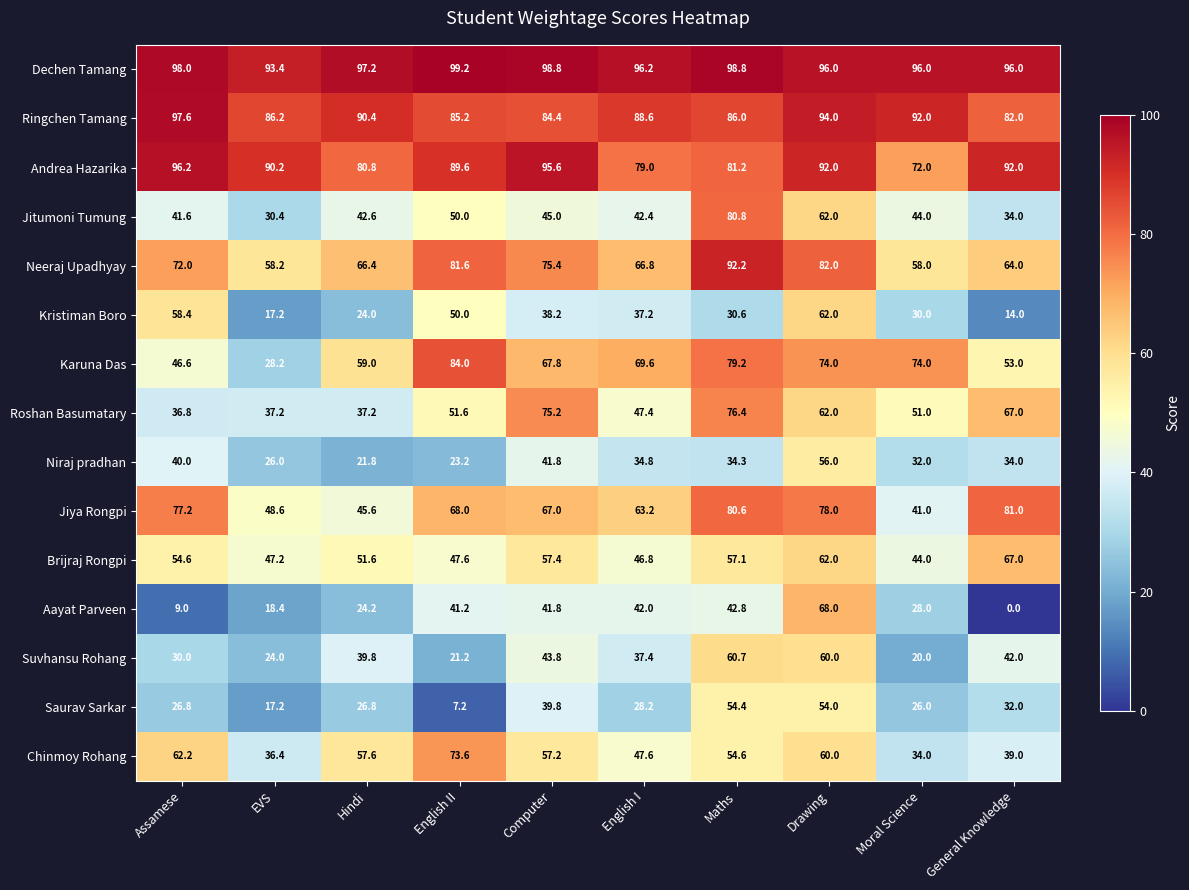

What is the highest value of the Dechen Tamang series?

99.2